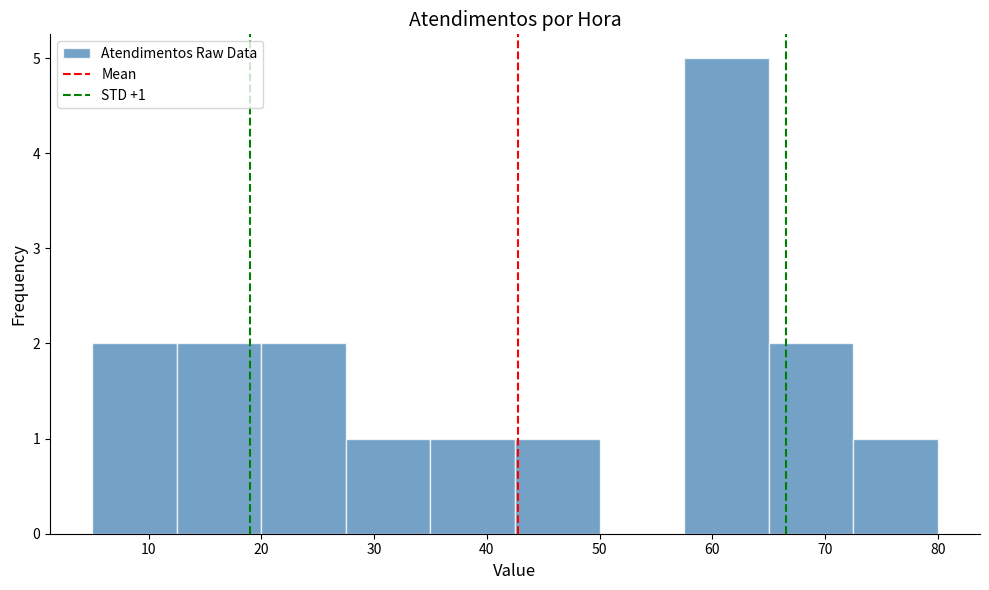

Over which range of the x-axis is the bar tallest?

57.5 to 65.0